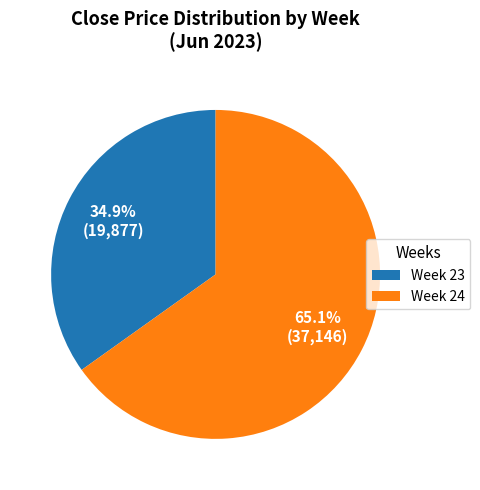

How many segments does this pie chart have?

2